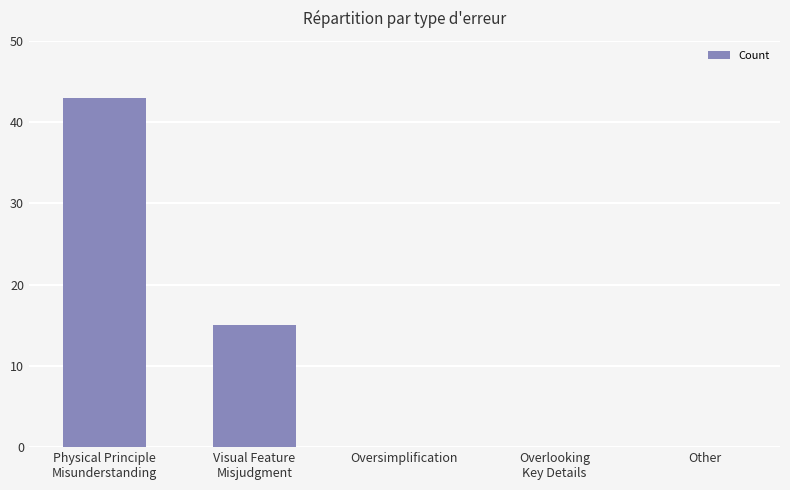

What is the change in value from Physical Principle
Misunderstanding to Overlooking
Key Details?

-43